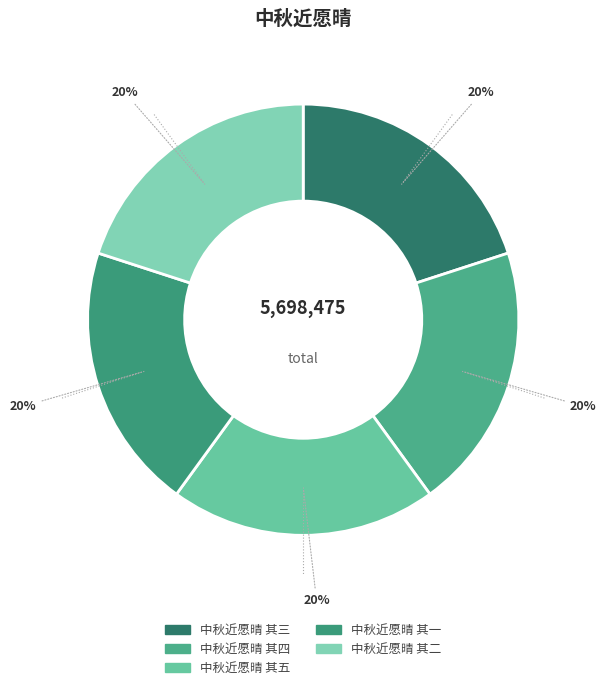

How many segments does this pie chart have?

5